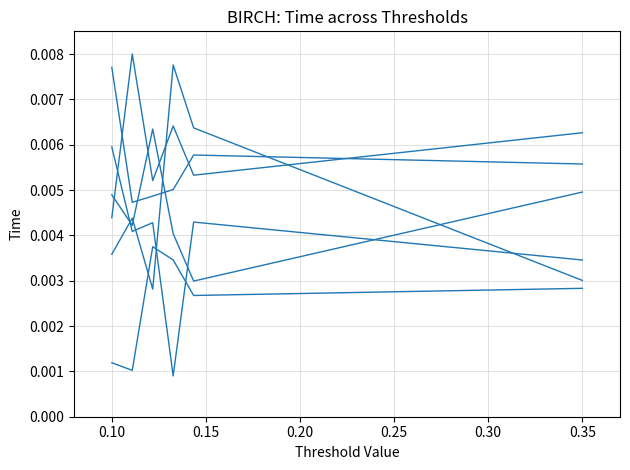

Is this an area chart (filled region under the line)?

No